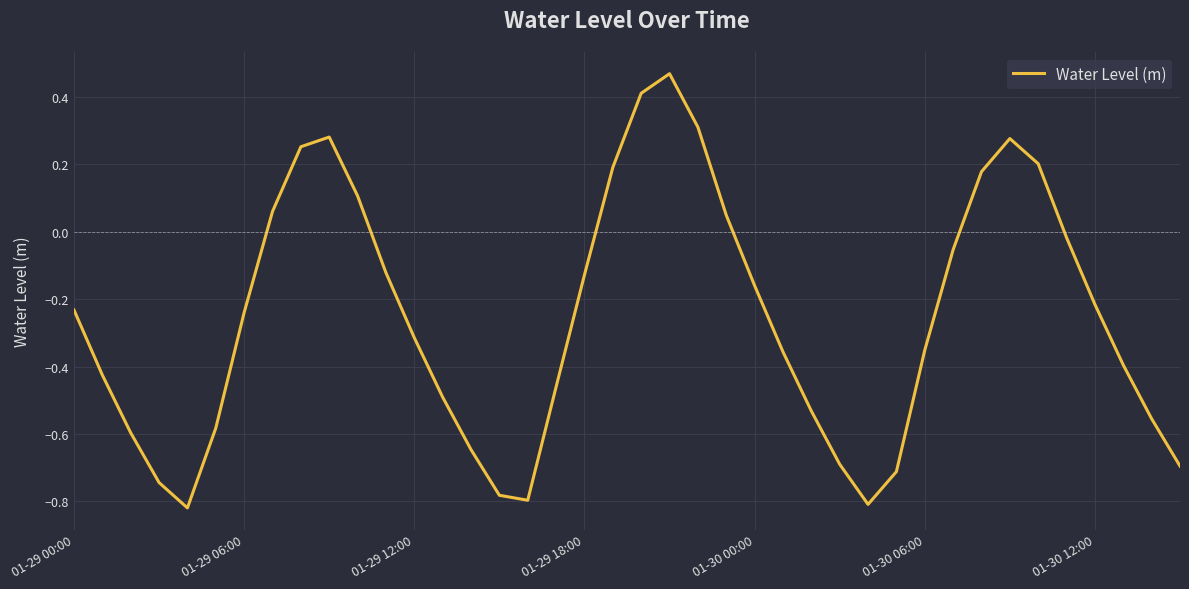

Count the number of data series in this chart.

1